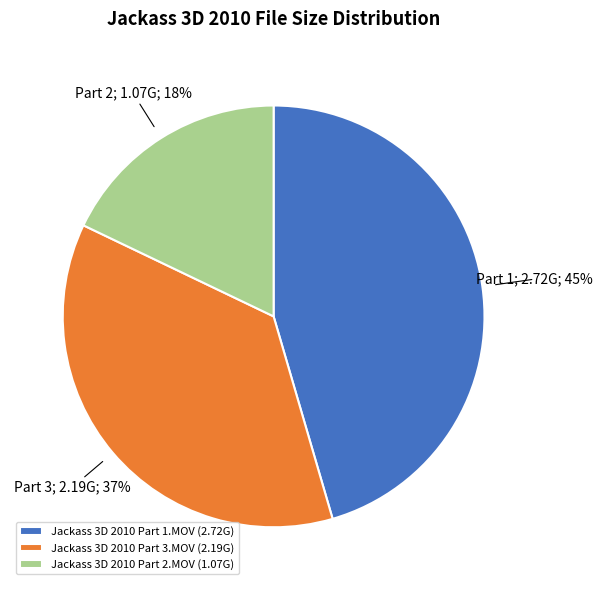

True or false: Jackass 3D 2010 Part 3.MOV accounts for 37% of the total.

True